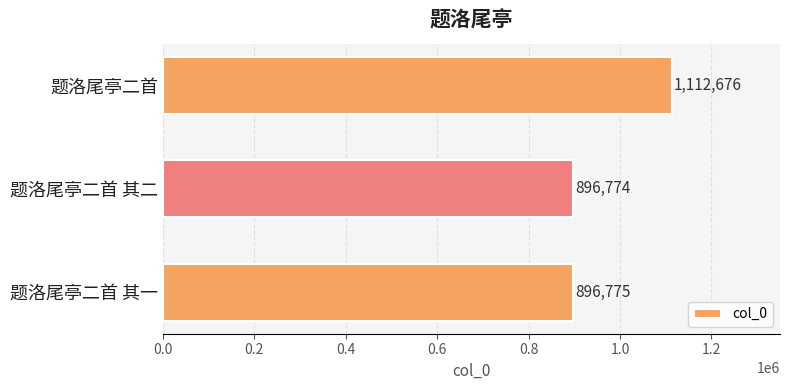

How many bars are there in total?

3